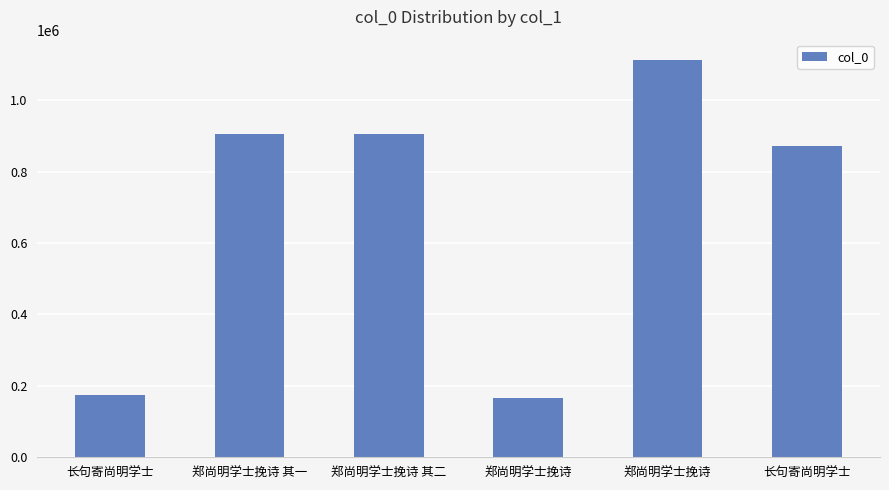

What is the label of the 3rd bar from the right?

郑尚明学士挽诗